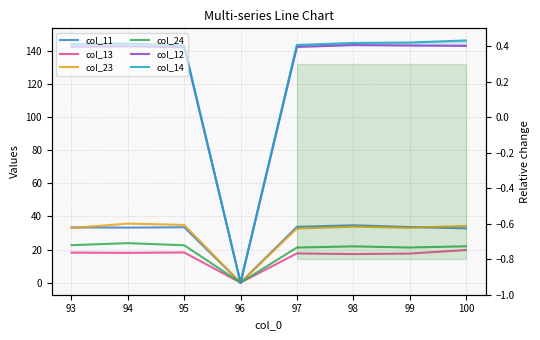

What is the maximum value shown in the chart?

146.5